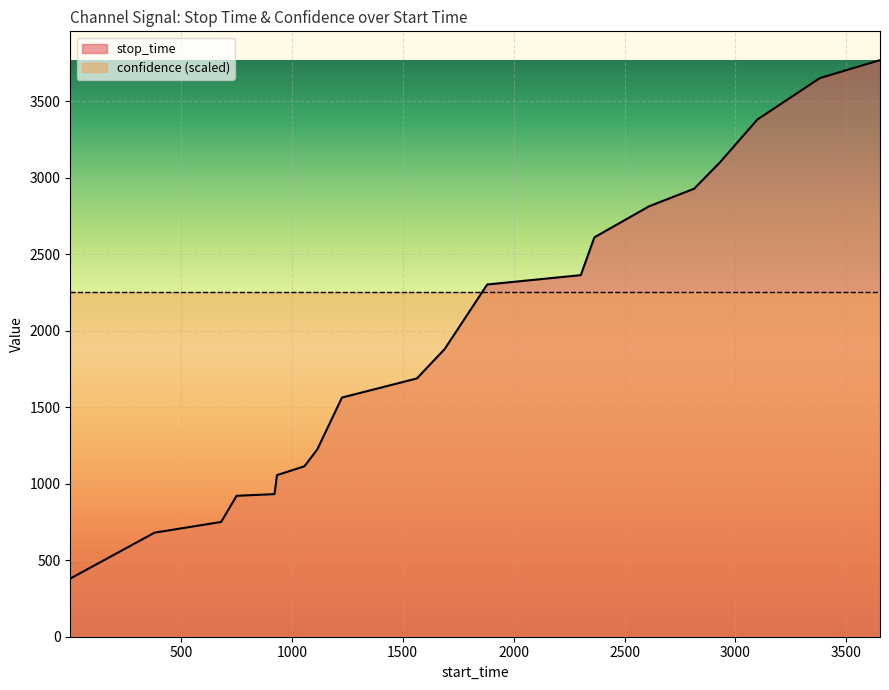

What is the average value?

1955